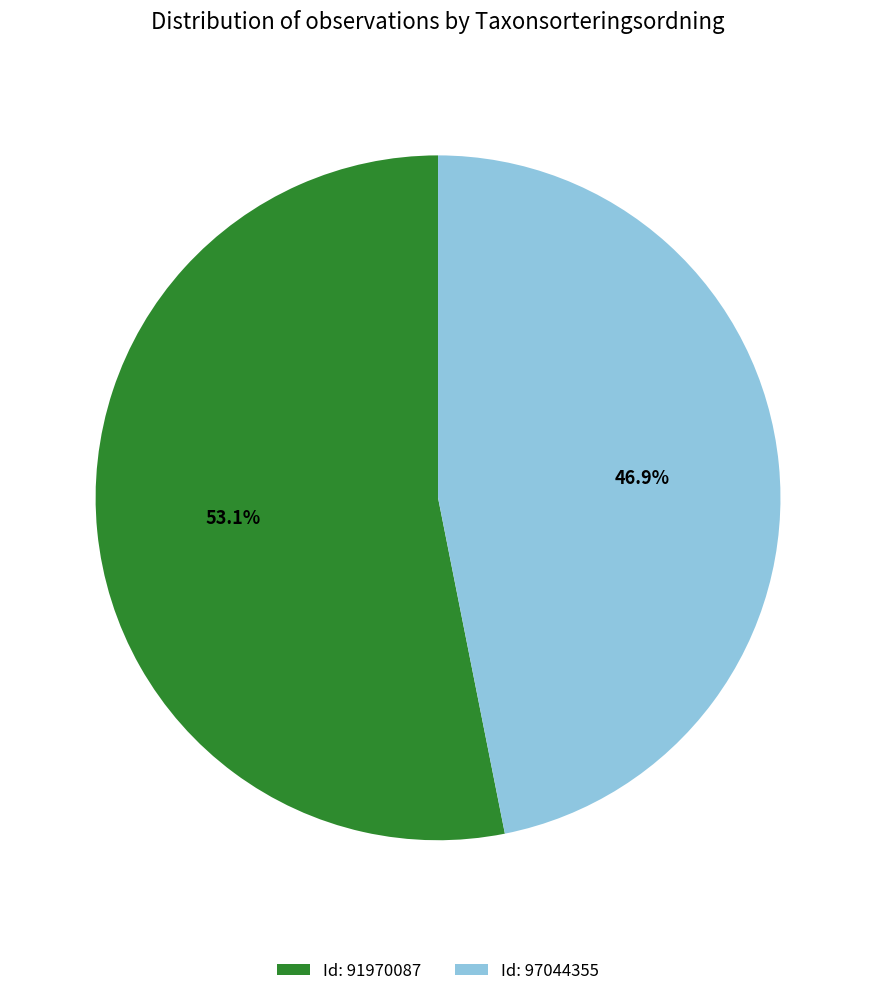

Which slice is the smallest?

Id: 97044355